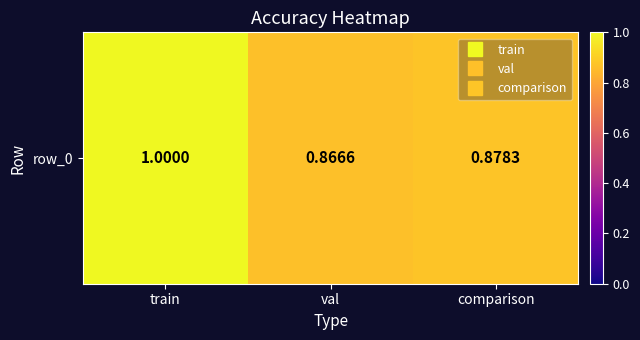

What is the approximate value at val?

0.9